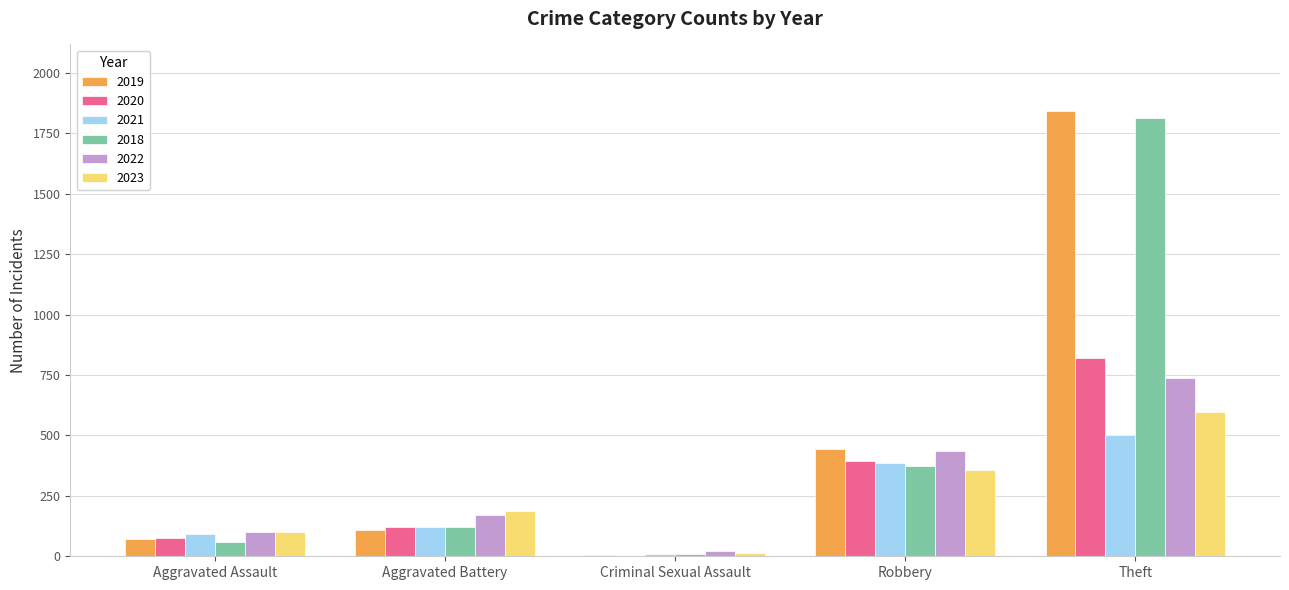

Which series has the widest spread of values?

2019